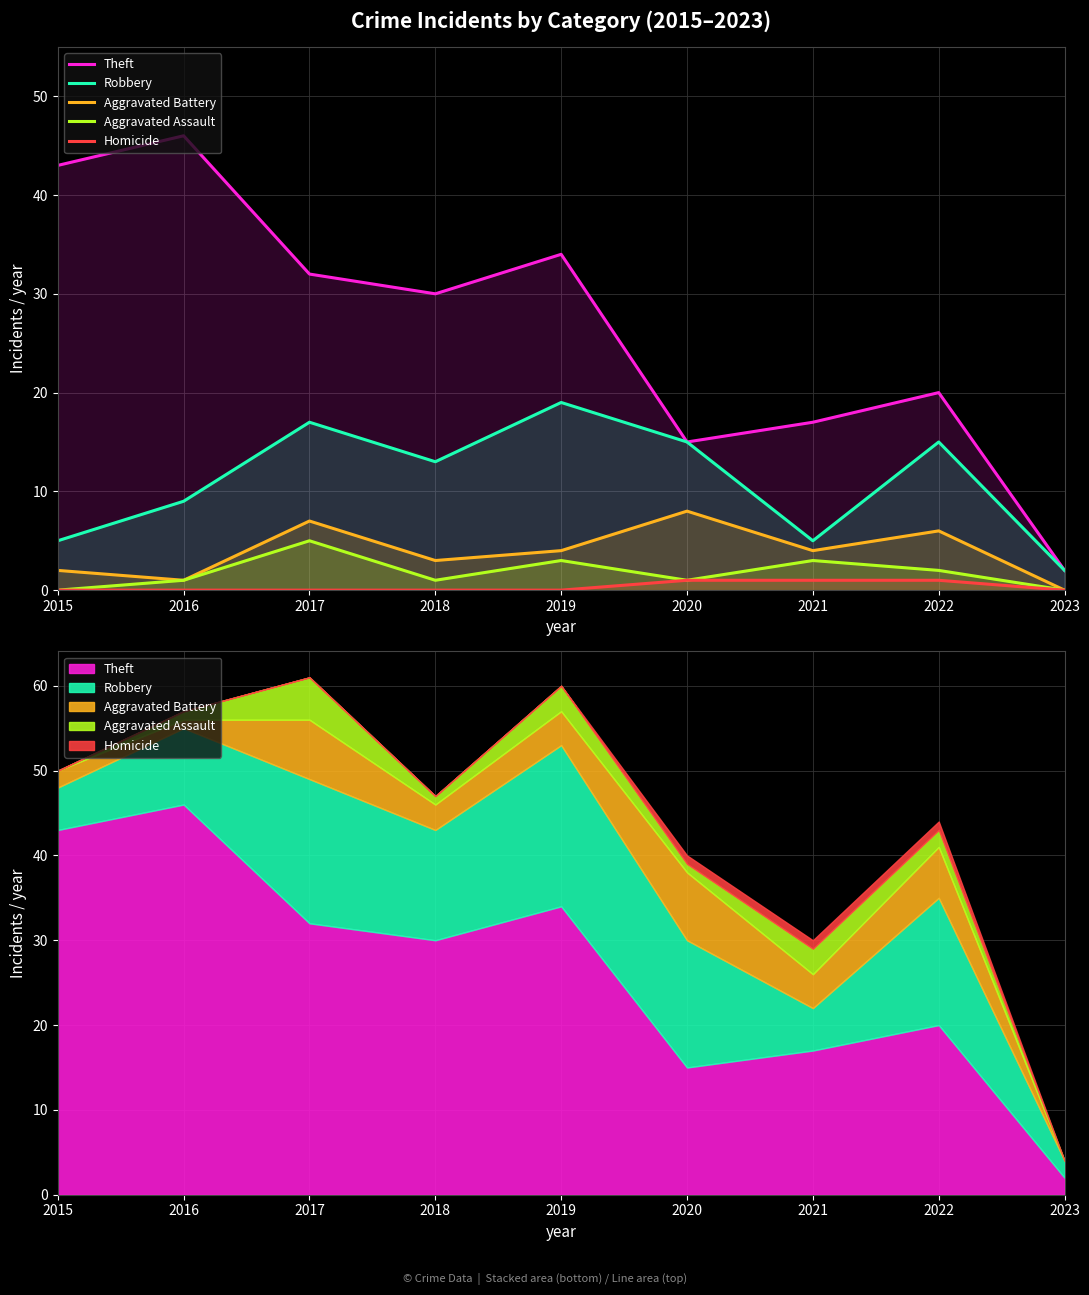

The Aggravated Battery series shows 2 at 2015. True or false?

True